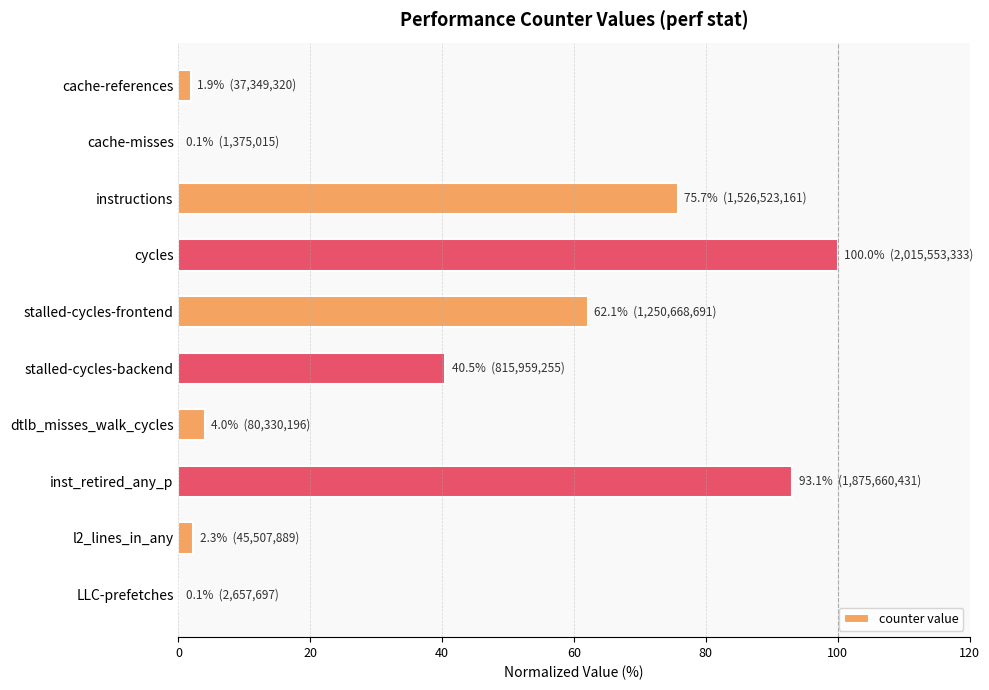

Where is the data nearest to the value 50?

stalled-cycles-backend